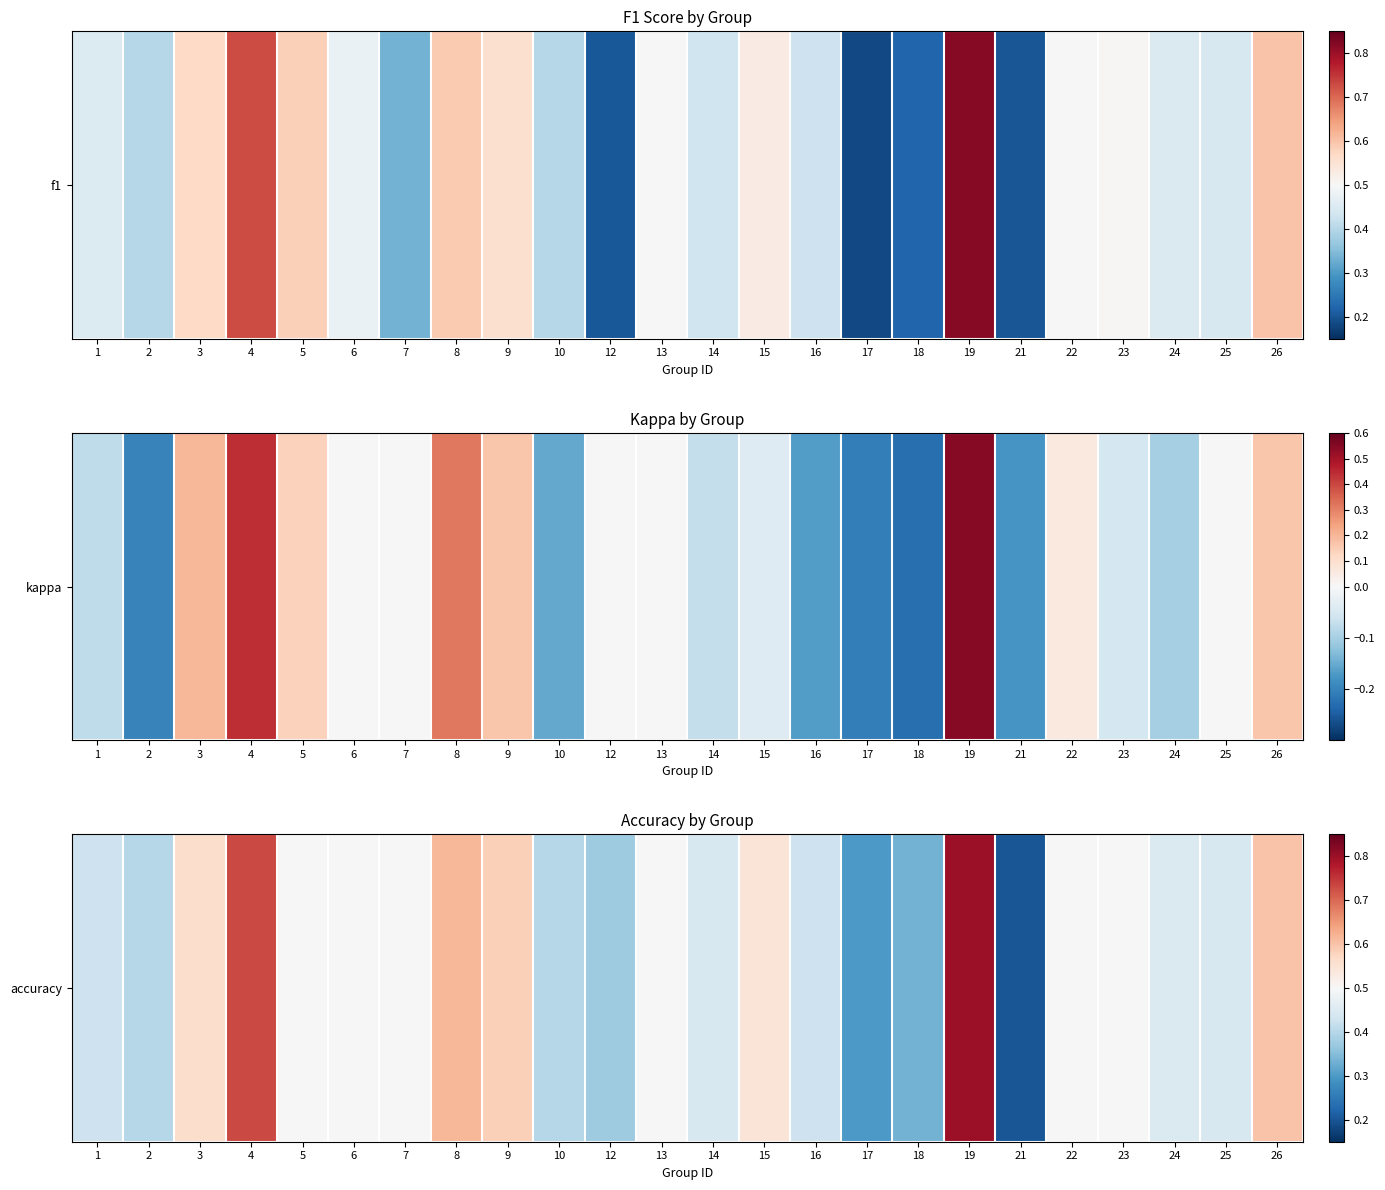

At which label is the value closest to 0?

21